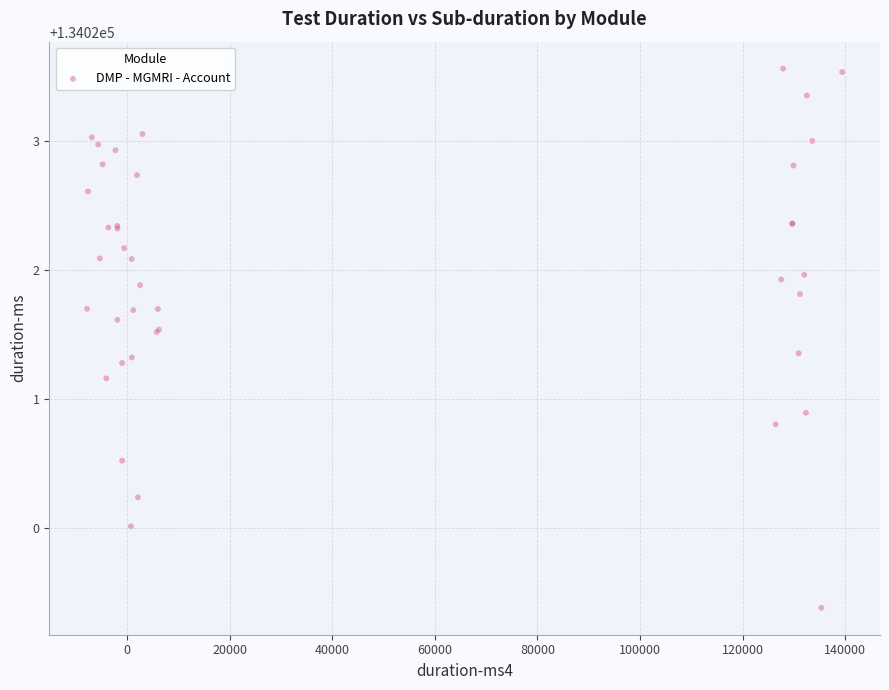

What Y value in the scatter plot is closest to 134021?

134020.9